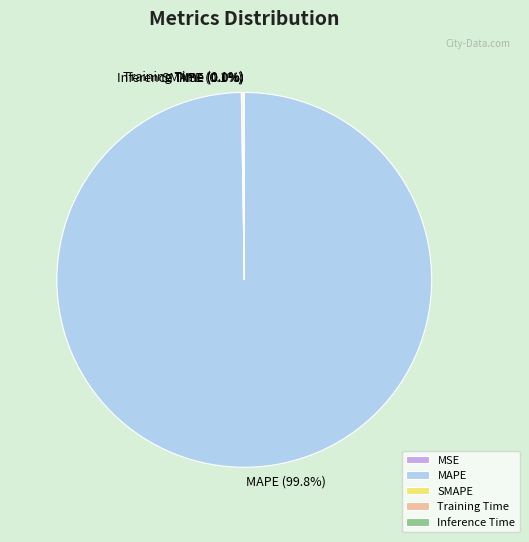

Is there a majority slice in this chart?

Yes